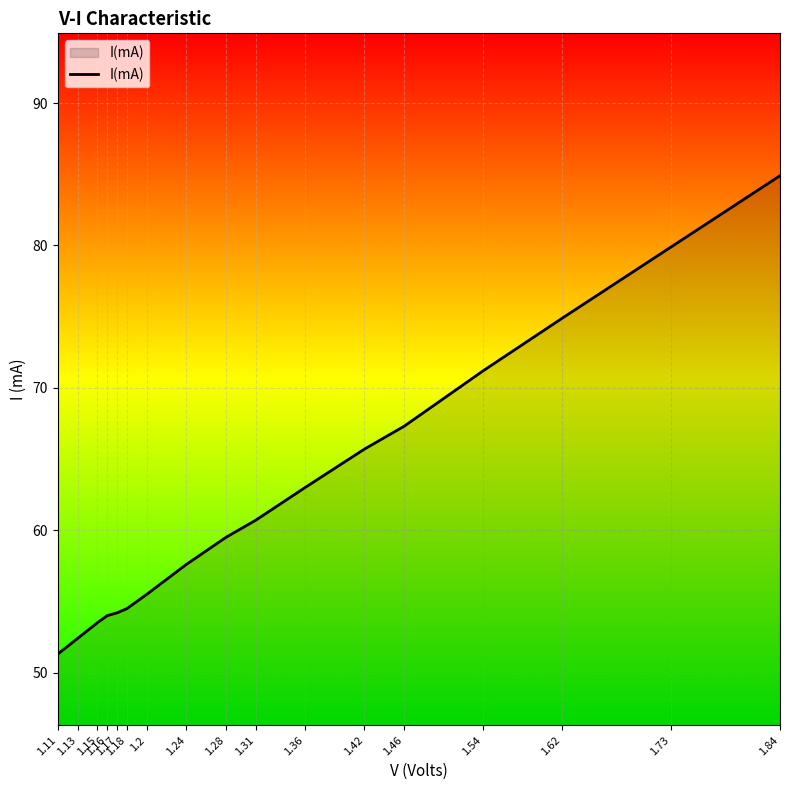

Between 1.73 and 1.62, which is larger?

1.73